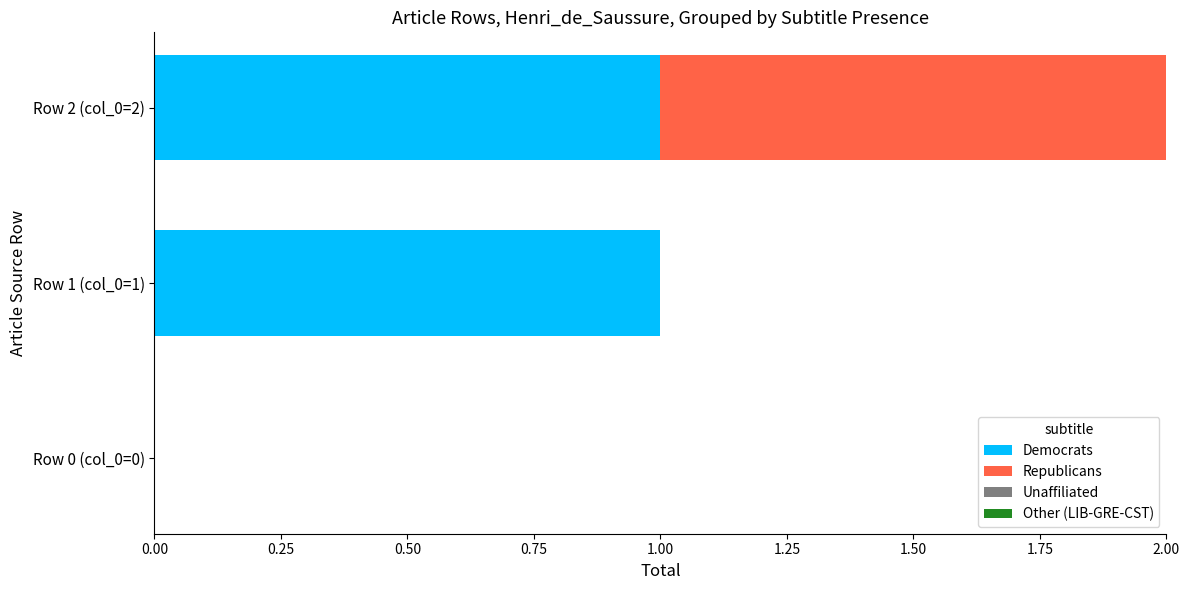

At which category is the sum across all series the highest?

Row 2 (col_0=2)